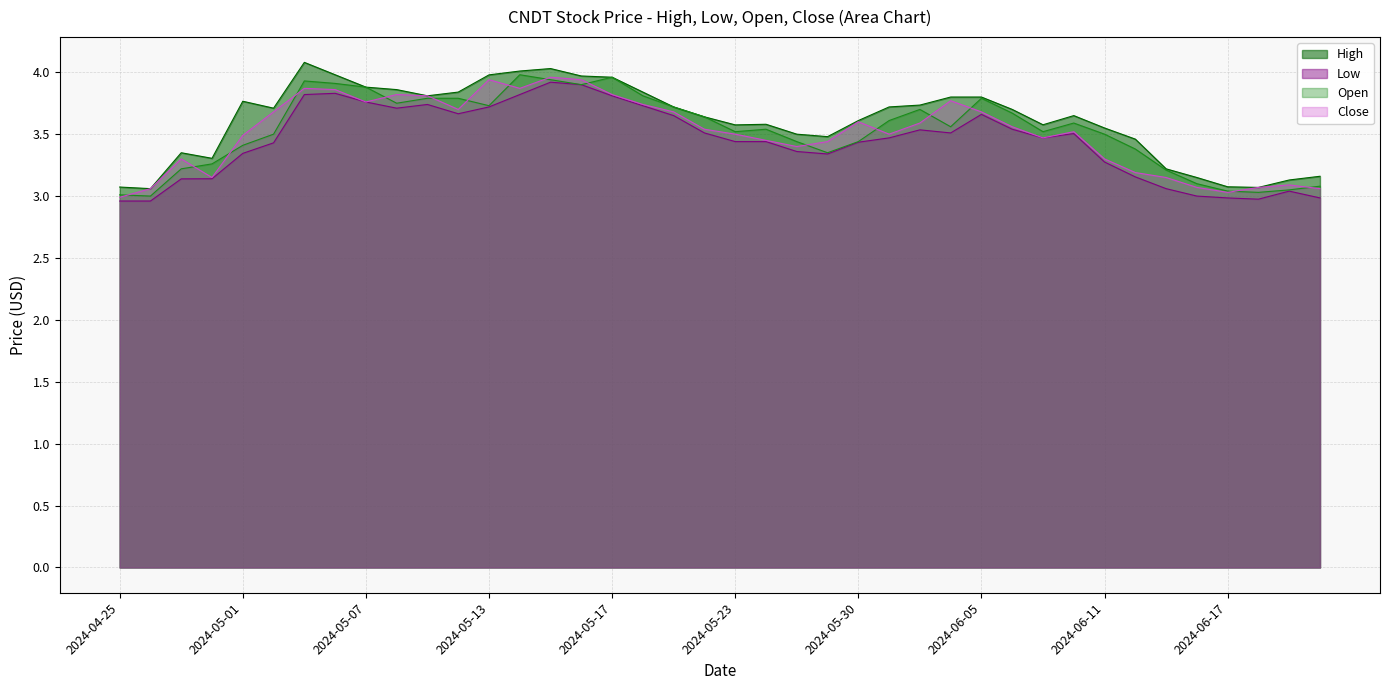

Which series has the largest range (max minus min)?

High